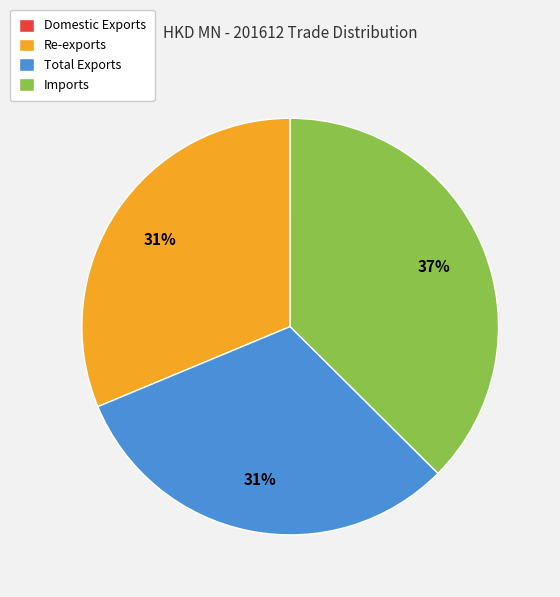

To the nearest percent, what portion does Re-exports represent?

31%